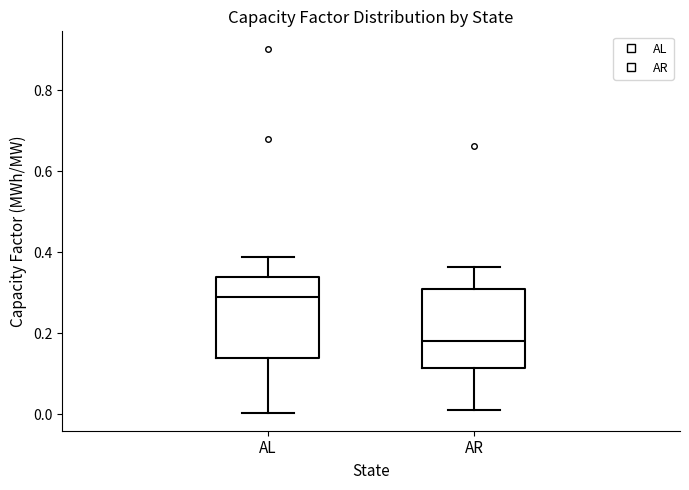

Reading left to right, transcribe this box plot: for each box, give where its median line is, the range the box spans, and where its two whiskers end, as read against the y-axis. The values are not printed on the chart, so give them approximately, as read against the axis.

AL: median 0.30, box 0.14 to 0.34, whiskers 0.00 to 0.38
AR: median 0.18, box 0.12 to 0.30, whiskers 0.00 to 0.36